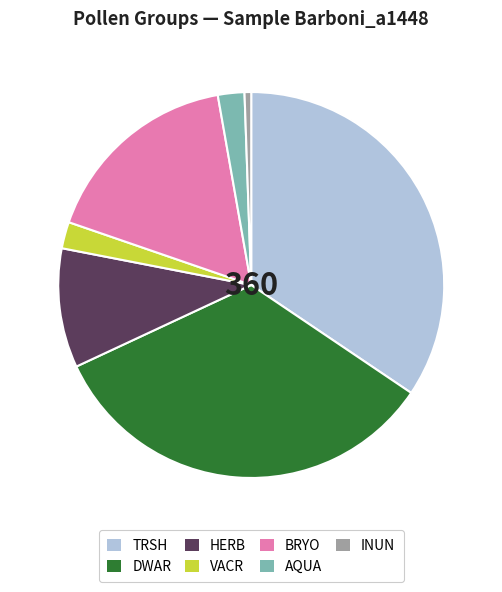

The AQUA slice represents 2% of the pie. True or false?

True